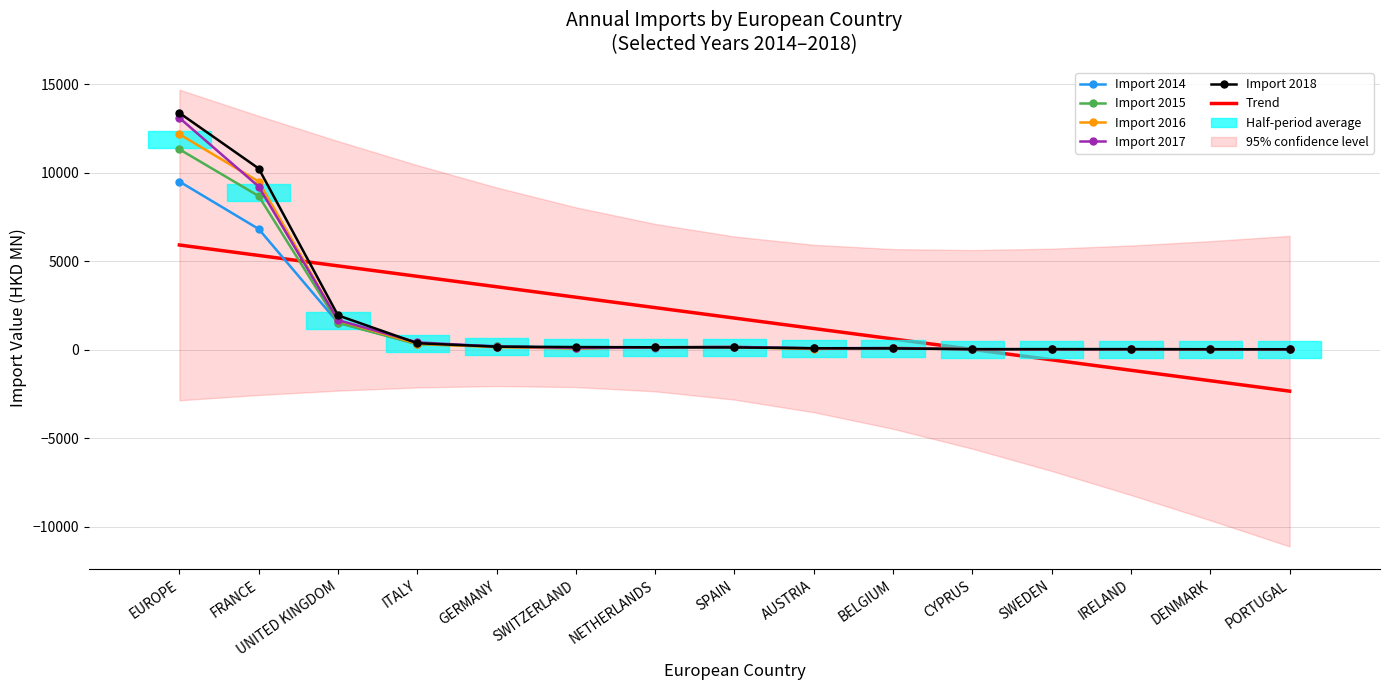

Which series has the largest range (max minus min)?

Import 2018